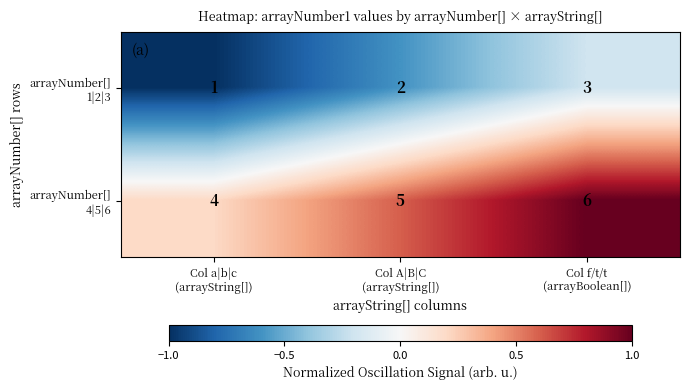

At how many categories does at least one series exceed 3?

3